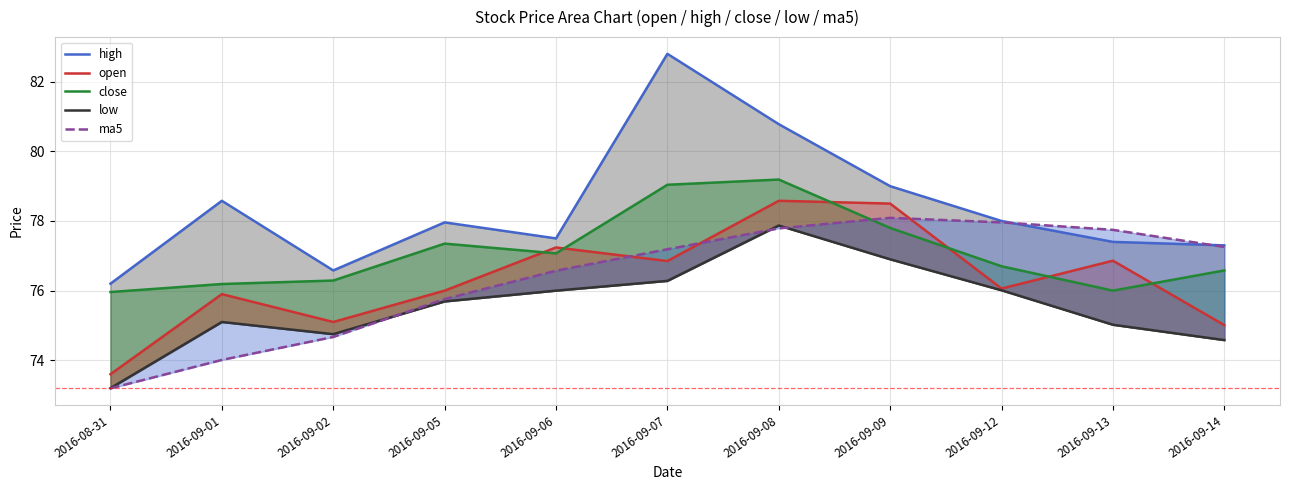

What is the smallest value displayed?

73.2